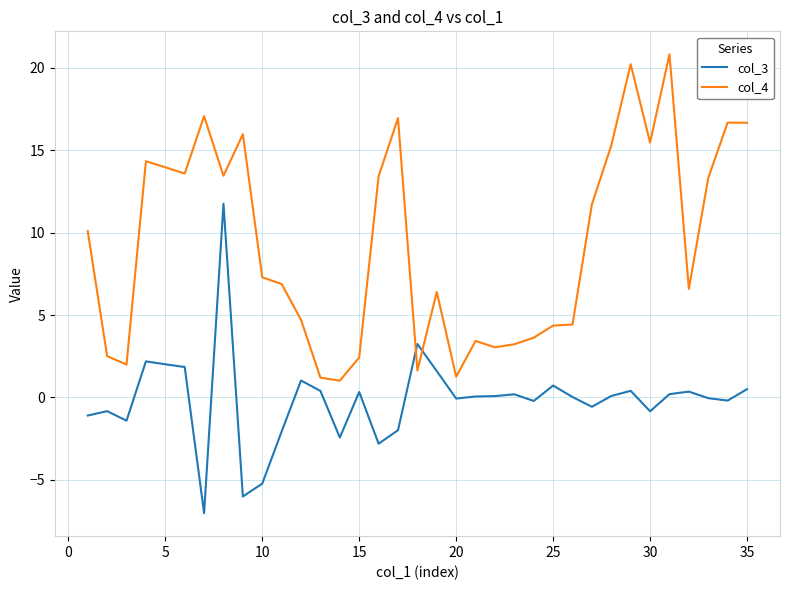

What is the highest value of the col_4 series?

20.8